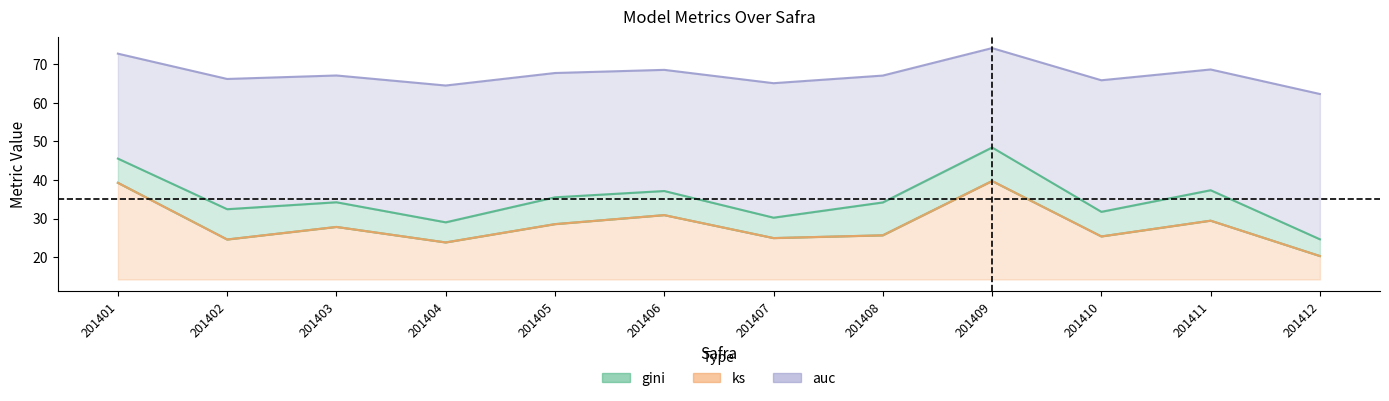

At which label does gini first exceed 34?

201401